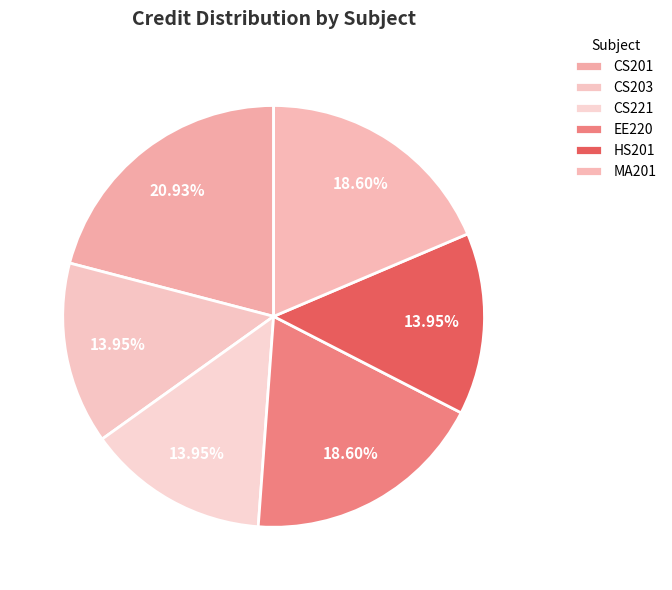

Is it true that CS221 is 27% of the pie?

False